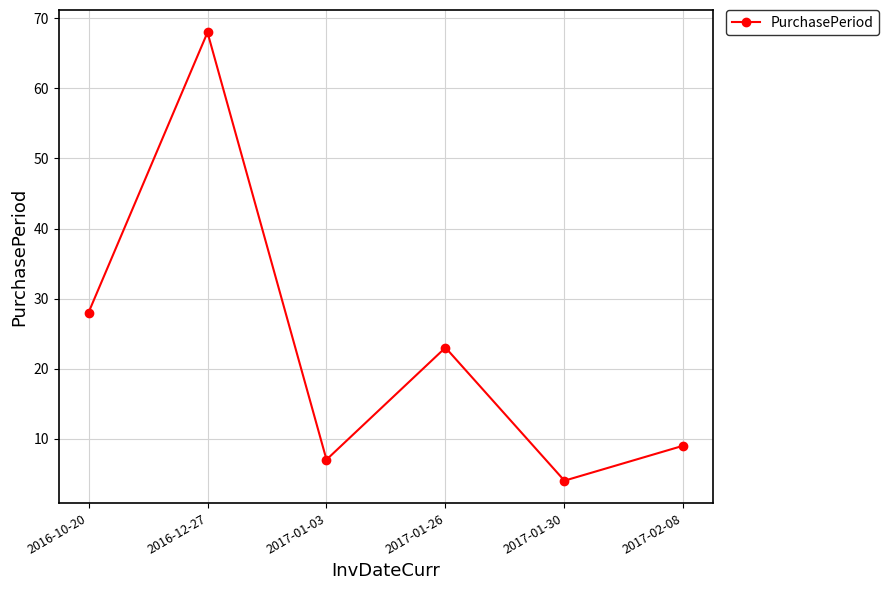

What value does the data have at 2016-12-27, to the nearest 10?

70